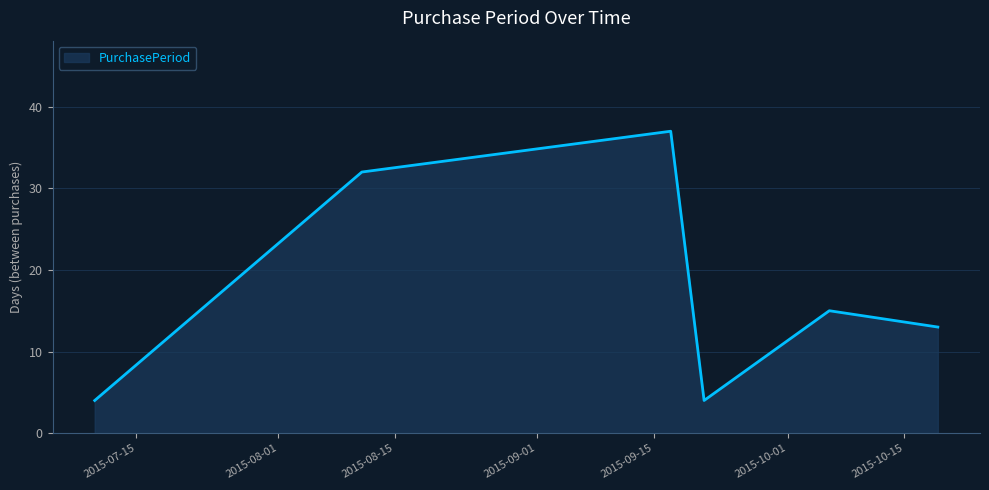

Count the number of data series in this chart.

1